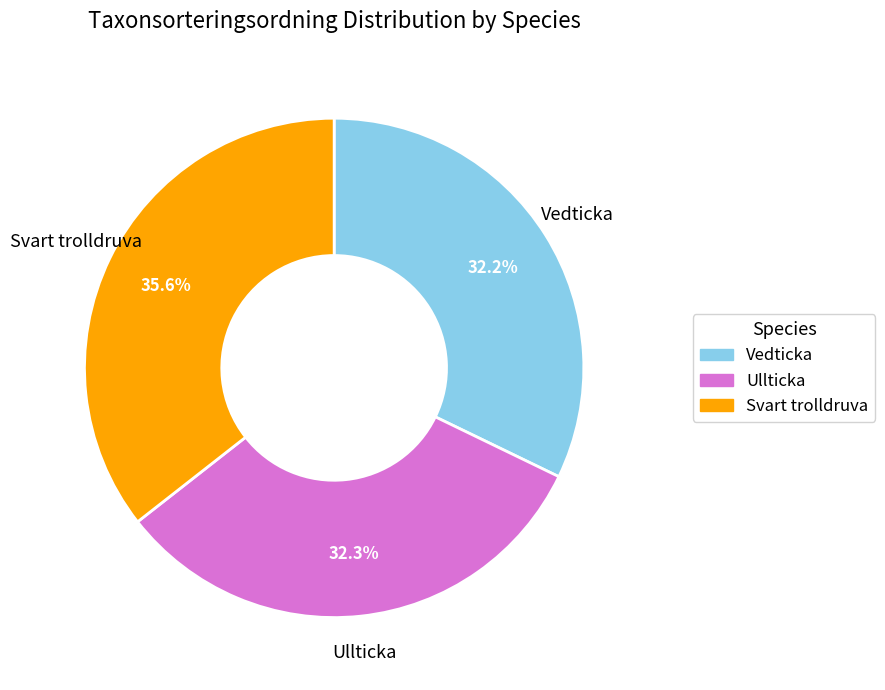

To the nearest percent, what is the difference between the largest and smallest slice percentages?

3%